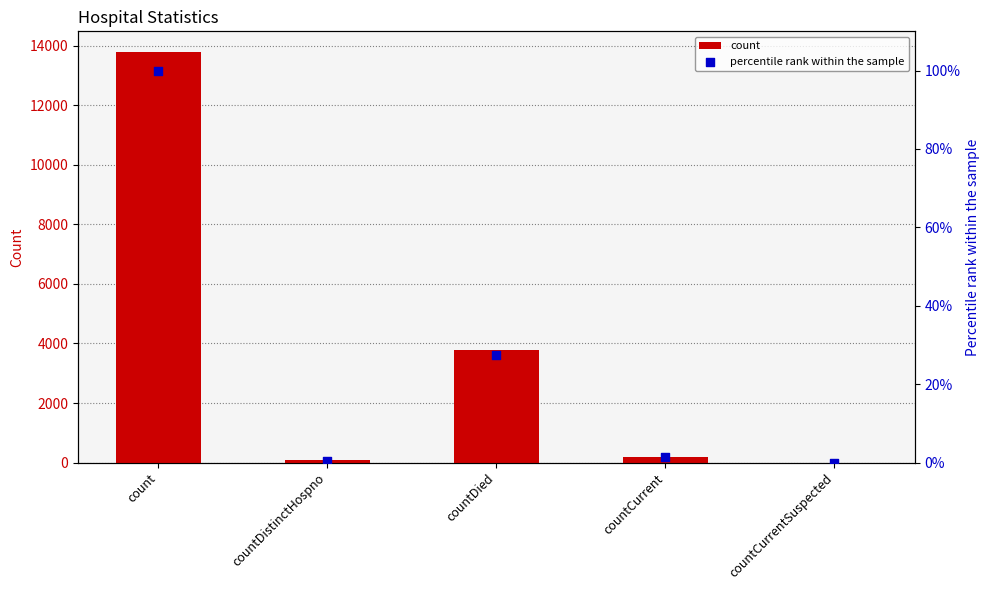

Which series reaches the minimum Y coordinate?

count